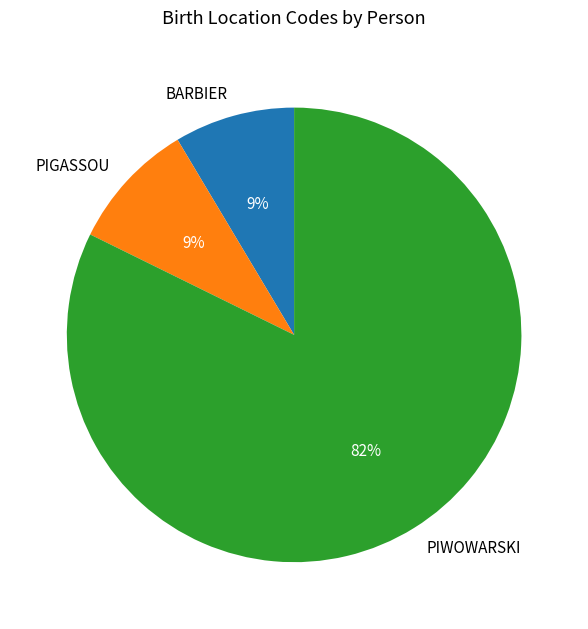

To the nearest percent, what is the combined percentage of BARBIER and PIWOWARSKI?

91%